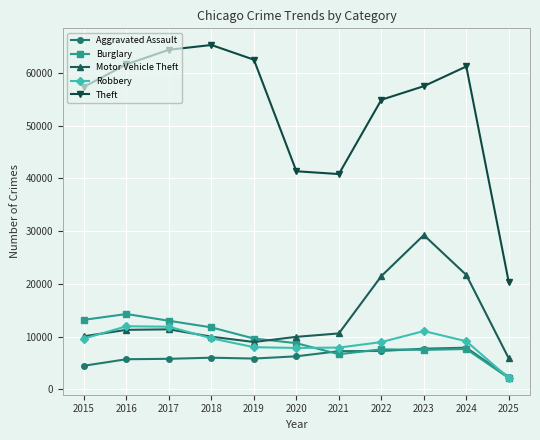

The value of Motor Vehicle Theft at 2016 is 11285. True or false?

True